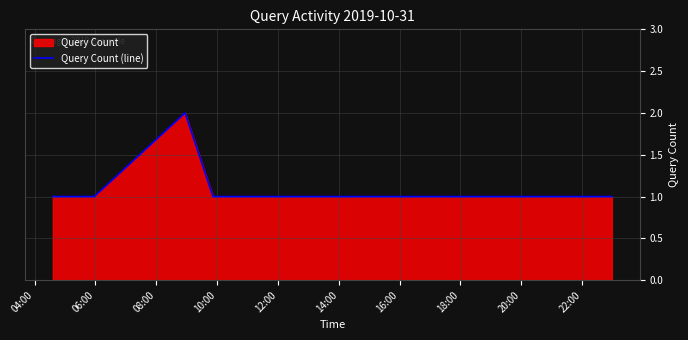

Reading left to right, extract all data points from this chart.

1	1	2	1	1